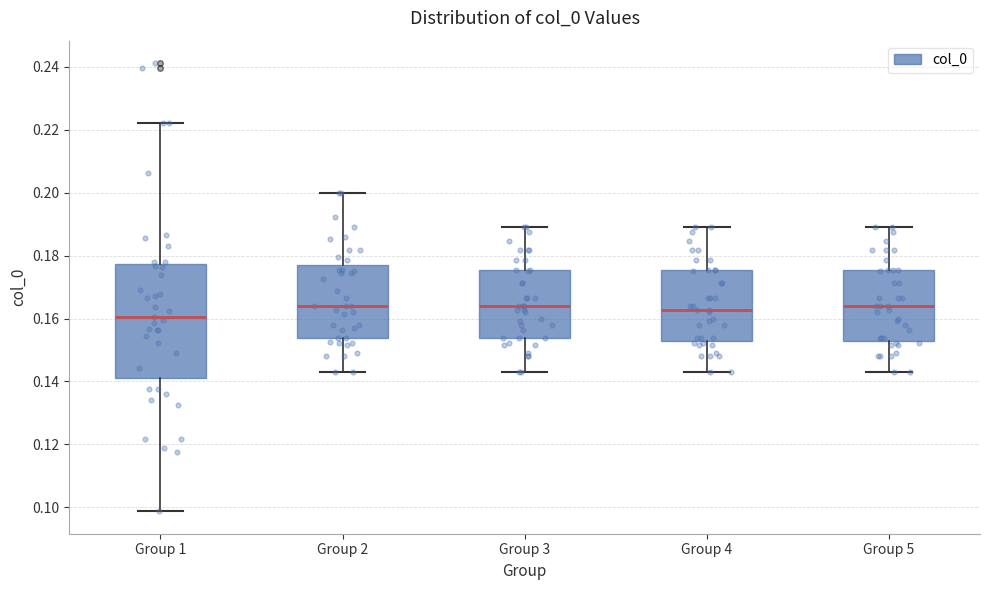

Which box is the tallest, from its lower edge to its upper edge?

Group 1